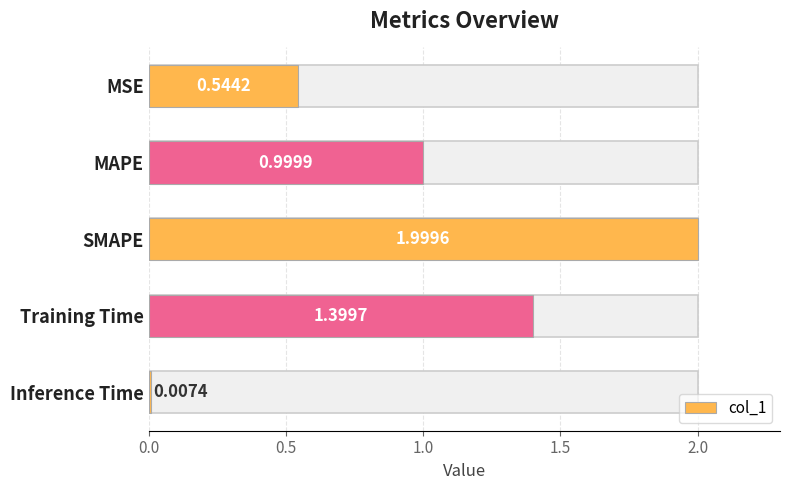

Is it true that the value at SMAPE is 3.1?

False